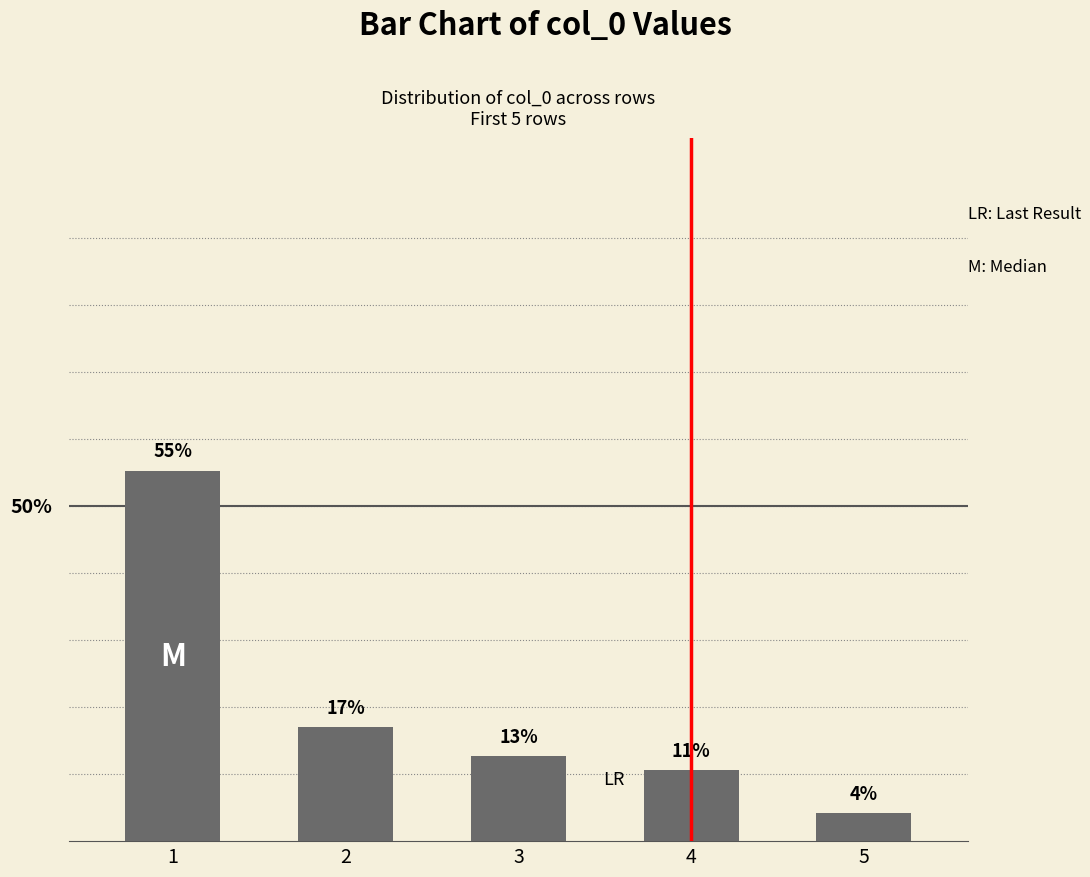

Reading left to right, list all the values displayed in this chart.

1=55.3	2=17.0	3=12.8	4=10.6	5=4.3